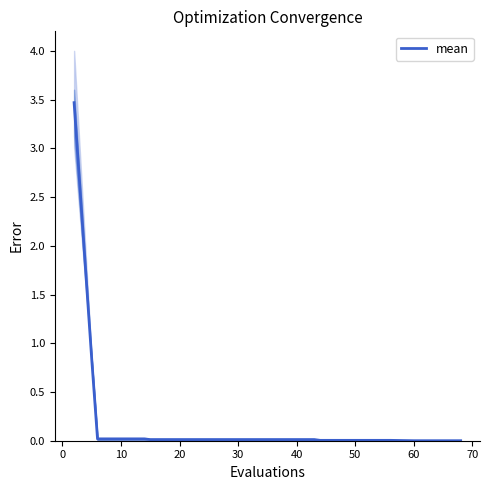

What is the maximum value for mean?

3.5